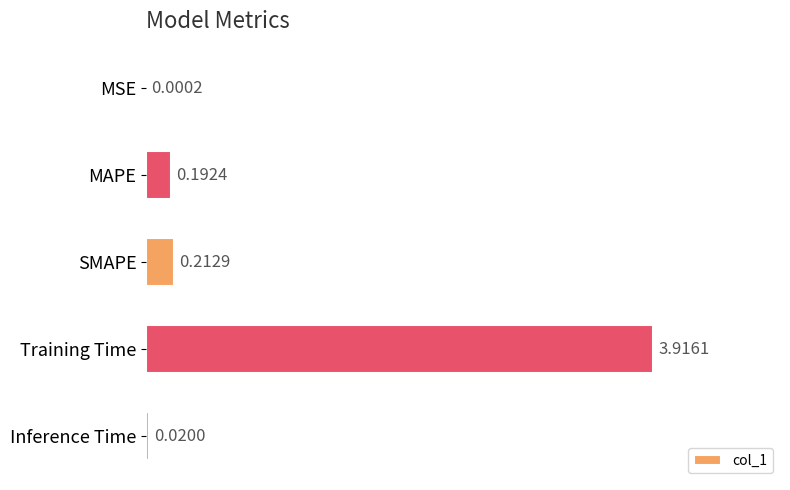

What is the sum of the values at MAPE and Training Time?

4.1